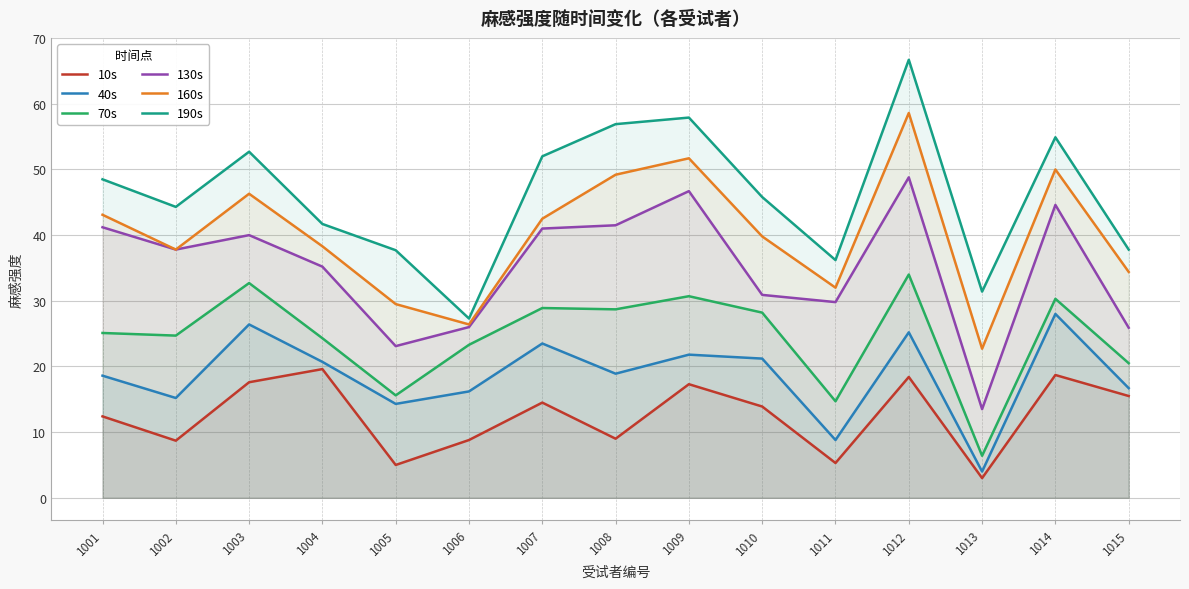

Which has a higher value, 1013 or 1003?

1003